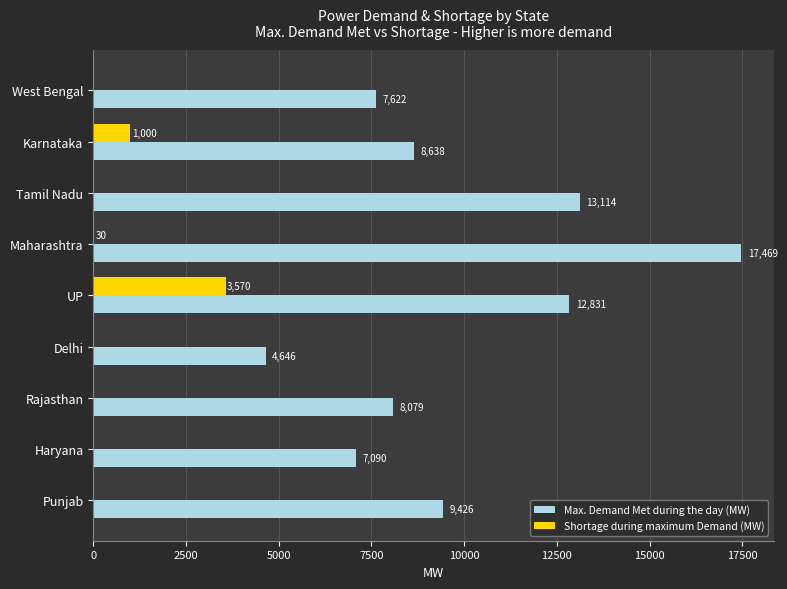

What is the greatest value displayed?

17469